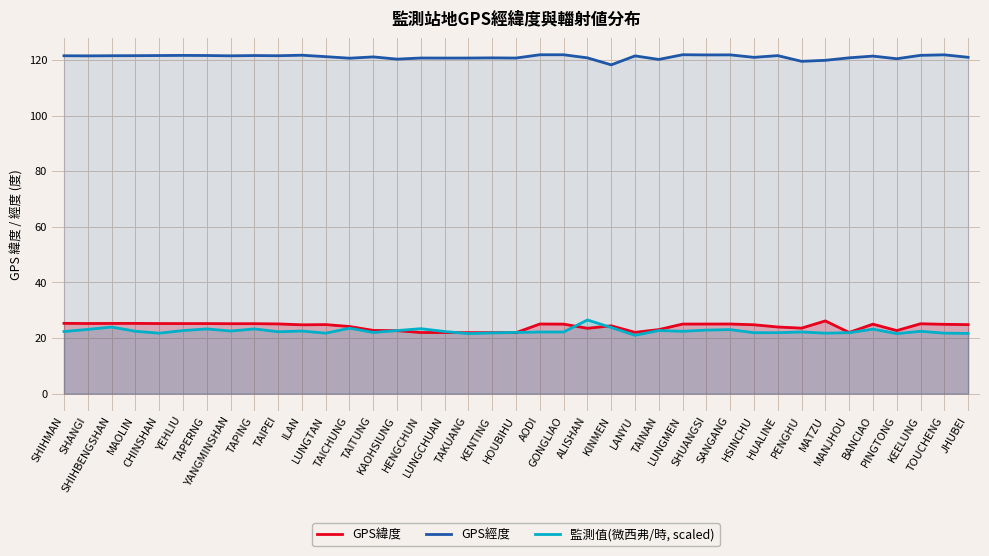

What is the average value of the 監測值(微西弗/時, scaled) series?

22.5